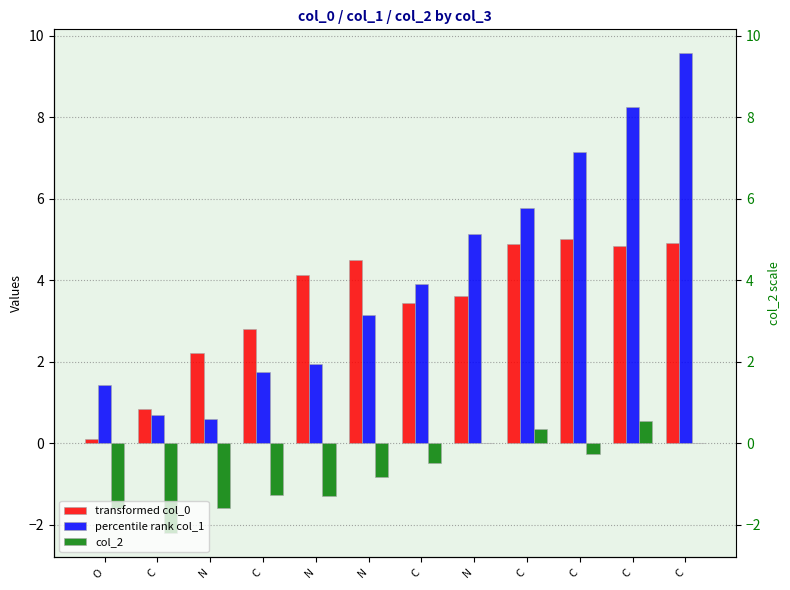

How many positive values does the col_2 series have?

4